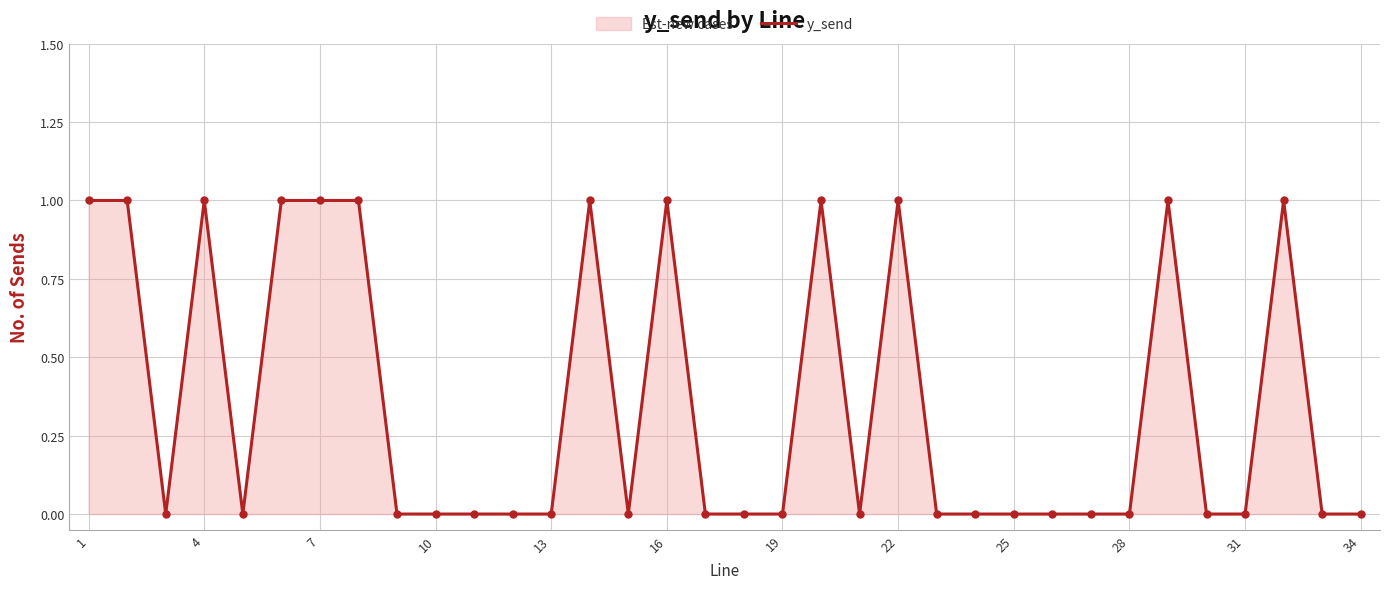

Is it true that the value at 13 is -1?

False